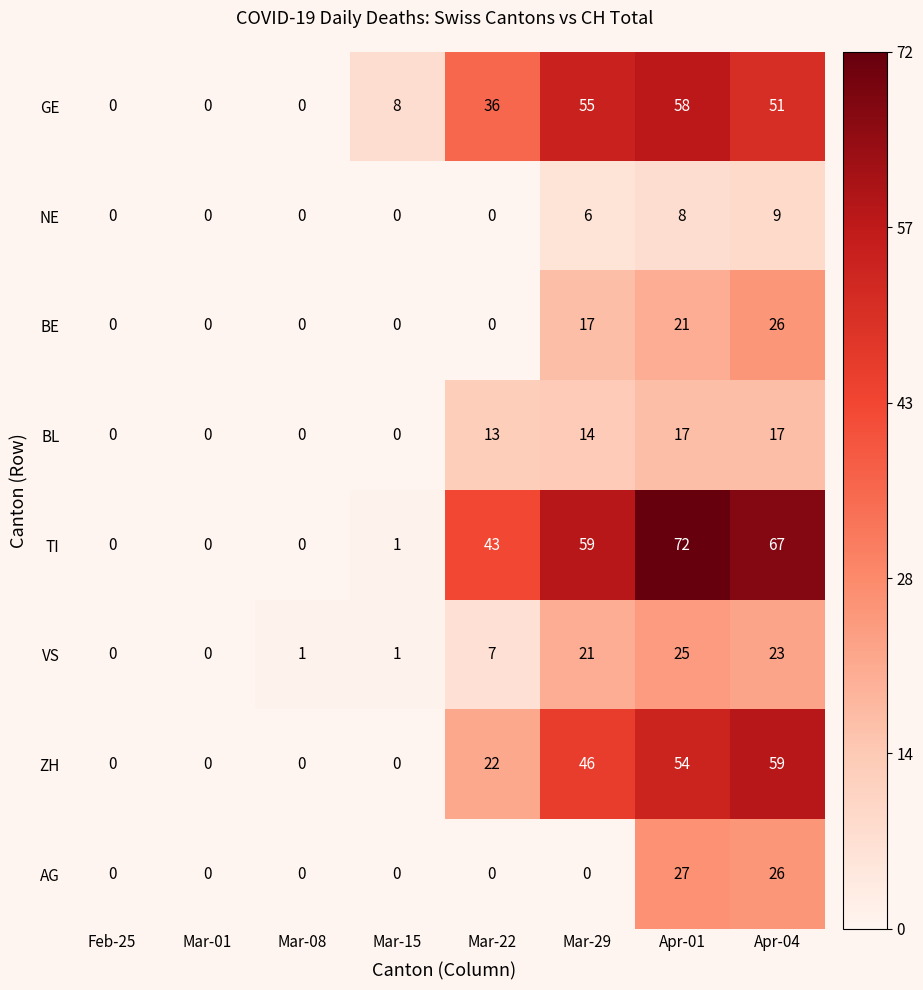

How many values in VS are above zero?

6